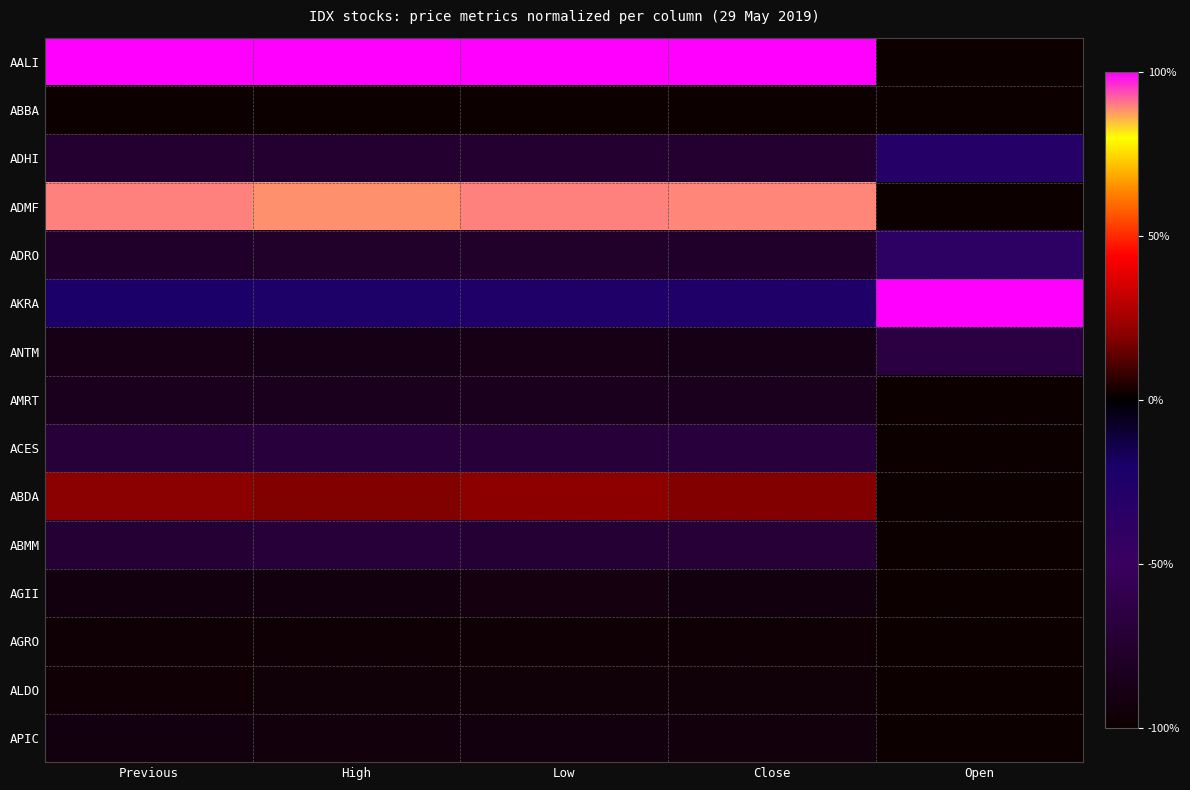

Reading left to right, list all the values displayed in this chart.

AALI: Previous=100.0	High=100.0	Low=100.0	Close=100.0	Open=-100.0
ABBA: Previous=-100.0	High=-100.0	Low=-100.0	Close=-100.0	Open=-100.0
ADHI: Previous=-75.2	High=-75.0	Low=-74.8	Close=-75.0	Open=-31.1
ADMF: Previous=89.8	High=88.5	Low=89.8	Close=89.4	Open=-100.0
ADRO: Previous=-77.8	High=-77.6	Low=-77.7	Close=-78.0	Open=-38.2
AKRA: Previous=-21.9	High=-23.5	Low=-24.3	Close=-25.2	Open=100.0
ANTM: Previous=-88.5	High=-88.7	Low=-88.6	Close=-88.8	Open=-65.5
AMRT: Previous=-84.6	High=-84.1	Low=-84.6	Close=-84.6	Open=-100.0
ACES: Previous=-70.2	High=-68.9	Low=-70.0	Close=-68.8	Open=-100.0
ABDA: Previous=20.2	High=18.4	Low=20.5	Close=19.0	Open=-100.0
ABMM: Previous=-72.5	High=-70.2	Low=-72.3	Close=-71.8	Open=-100.0
AGII: Previous=-92.2	High=-92.3	Low=-92.1	Close=-92.4	Open=-100.0
AGRO: Previous=-97.1	High=-97.2	Low=-96.9	Close=-97.1	Open=-100.0
ALDO: Previous=-96.3	High=-95.6	Low=-96.1	Close=-95.8	Open=-100.0
APIC: Previous=-92.5	High=-92.7	Low=-92.4	Close=-92.6	Open=-100.0